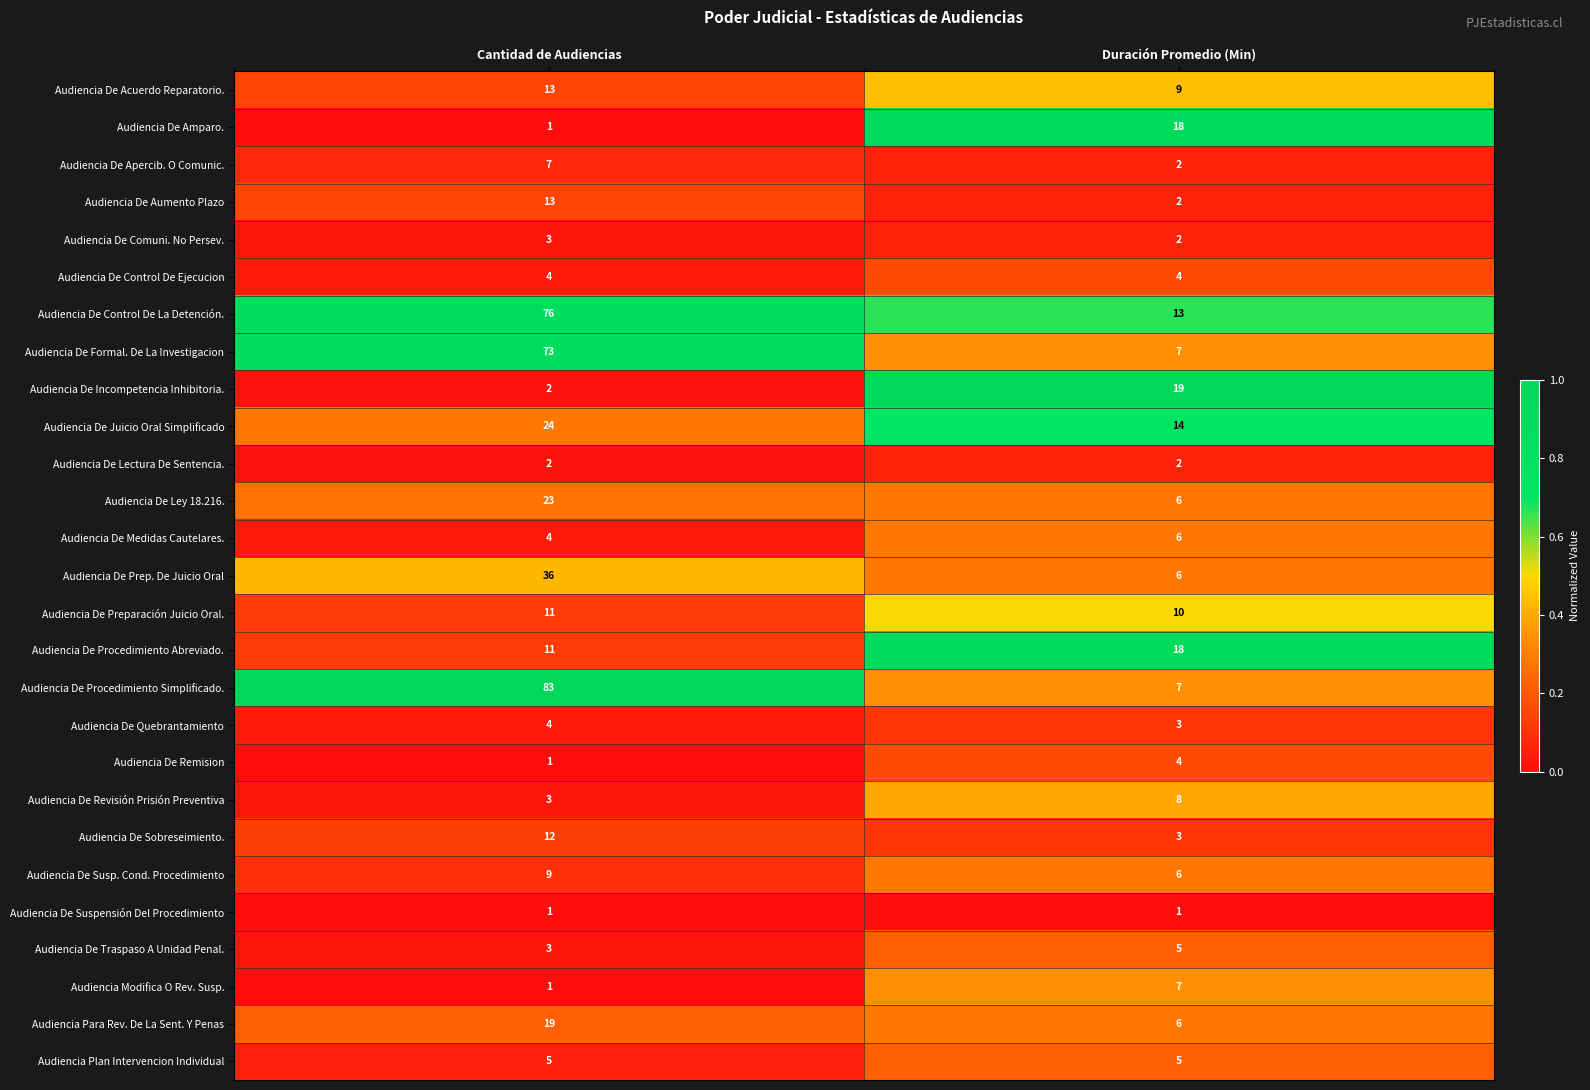

At which label is Audiencia De Procedimiento Abreviado. closest to 14?

Cantidad de Audiencias